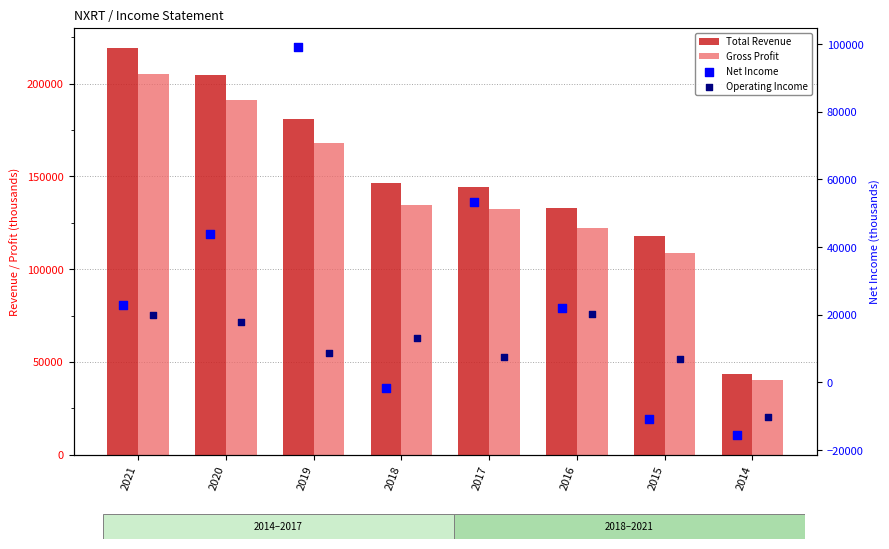

What are all the series names shown in the legend?

Total Revenue, Gross Profit, Net Income, Operating Income